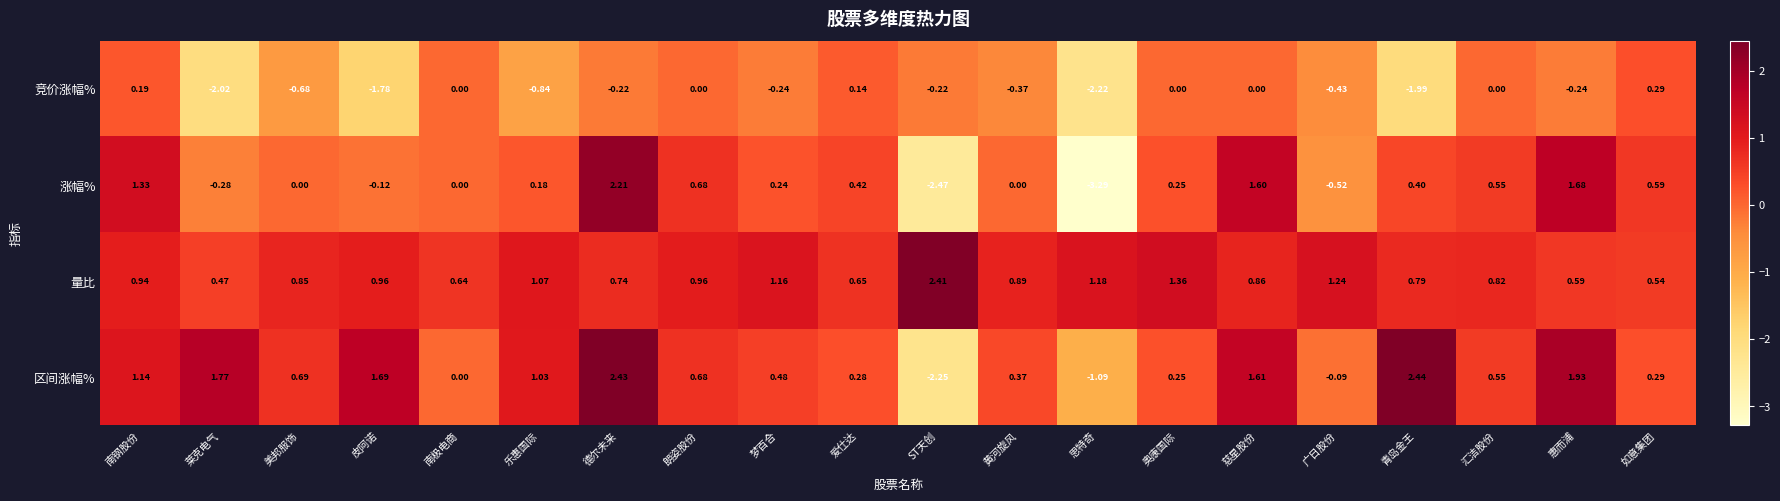

Which category has the lowest value in the 涨幅% series?

思特奇